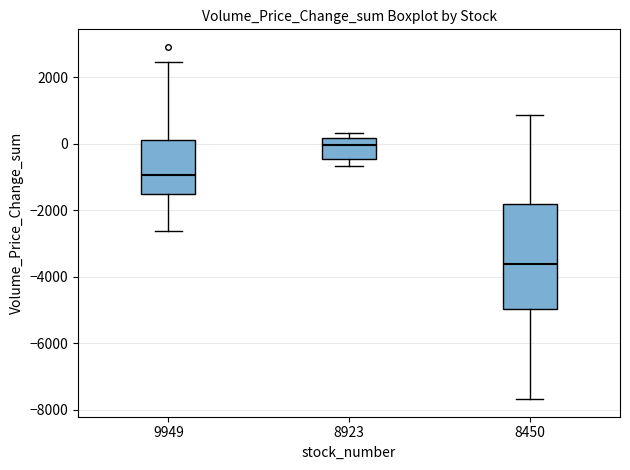

Which box has the lowest median line?

8450